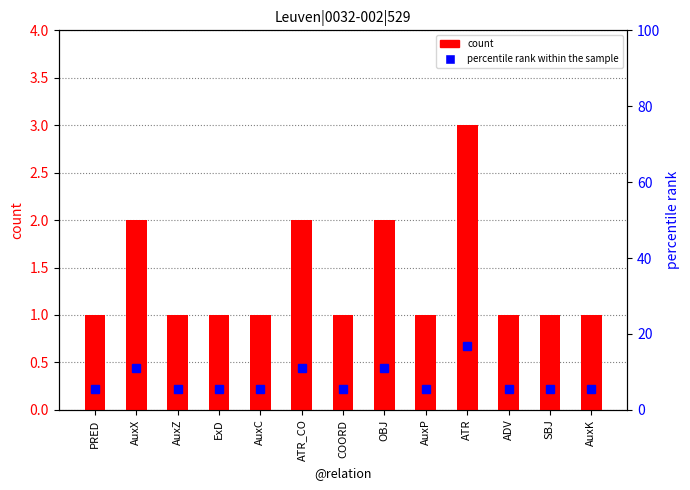

What is the sum of the count values at ExD and ATR?

4.0